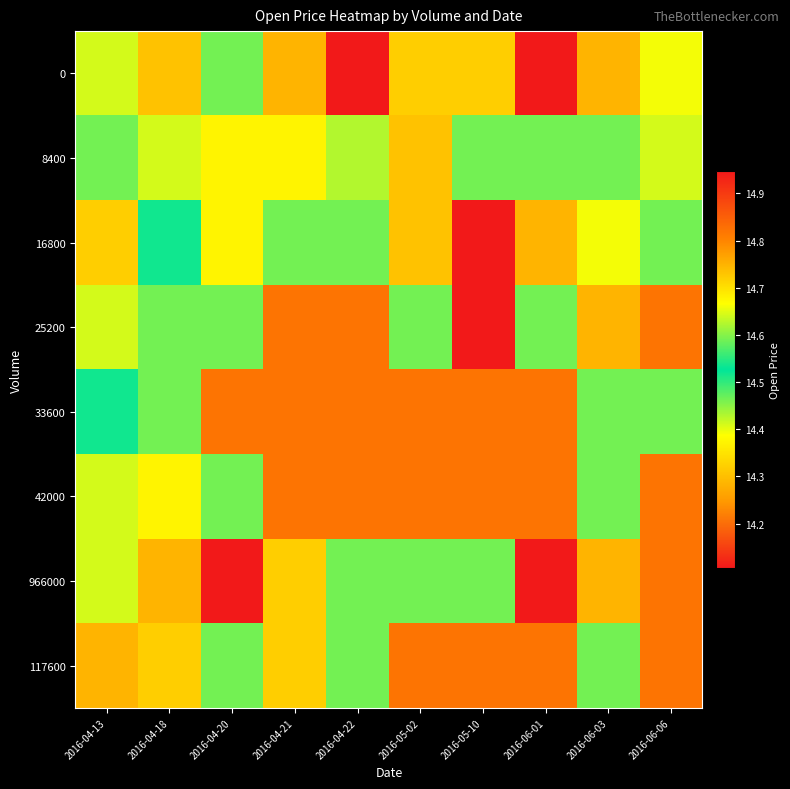

Reading right to left, extract all data points from this chart.

0: 2016-06-06=14.4	2016-06-03=14.3	2016-06-01=14.1	2016-05-10=14.3	2016-05-02=14.3	2016-04-22=14.1	2016-04-21=14.3	2016-04-20=14.5	2016-04-18=14.7	2016-04-13=14.6
8400: 2016-06-06=14.6	2016-06-03=14.5	2016-06-01=14.5	2016-05-10=14.5	2016-05-02=14.7	2016-04-22=14.6	2016-04-21=14.7	2016-04-20=14.7	2016-04-18=14.6	2016-04-13=14.5
16800: 2016-06-06=14.5	2016-06-03=14.4	2016-06-01=14.3	2016-05-10=14.1	2016-05-02=14.7	2016-04-22=14.5	2016-04-21=14.5	2016-04-20=14.7	2016-04-18=14.5	2016-04-13=14.3
25200: 2016-06-06=14.8	2016-06-03=14.3	2016-06-01=14.5	2016-05-10=14.9	2016-05-02=14.5	2016-04-22=14.8	2016-04-21=14.8	2016-04-20=14.5	2016-04-18=14.5	2016-04-13=14.6
33600: 2016-06-06=14.5	2016-06-03=14.5	2016-06-01=14.8	2016-05-10=14.8	2016-05-02=14.8	2016-04-22=14.8	2016-04-21=14.8	2016-04-20=14.8	2016-04-18=14.5	2016-04-13=14.5
42000: 2016-06-06=14.8	2016-06-03=14.5	2016-06-01=14.8	2016-05-10=14.8	2016-05-02=14.8	2016-04-22=14.8	2016-04-21=14.8	2016-04-20=14.5	2016-04-18=14.7	2016-04-13=14.6
966000: 2016-06-06=14.8	2016-06-03=14.3	2016-06-01=14.9	2016-05-10=14.5	2016-05-02=14.5	2016-04-22=14.5	2016-04-21=14.3	2016-04-20=14.1	2016-04-18=14.3	2016-04-13=14.6
117600: 2016-06-06=14.8	2016-06-03=14.5	2016-06-01=14.8	2016-05-10=14.8	2016-05-02=14.8	2016-04-22=14.5	2016-04-21=14.3	2016-04-20=14.5	2016-04-18=14.3	2016-04-13=14.3